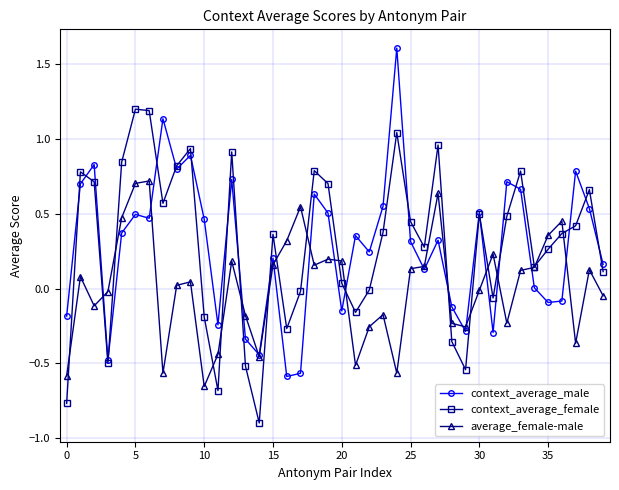

Rank the series by their maximum value, from highest to lowest.

context_average_male, context_average_female, average_female-male